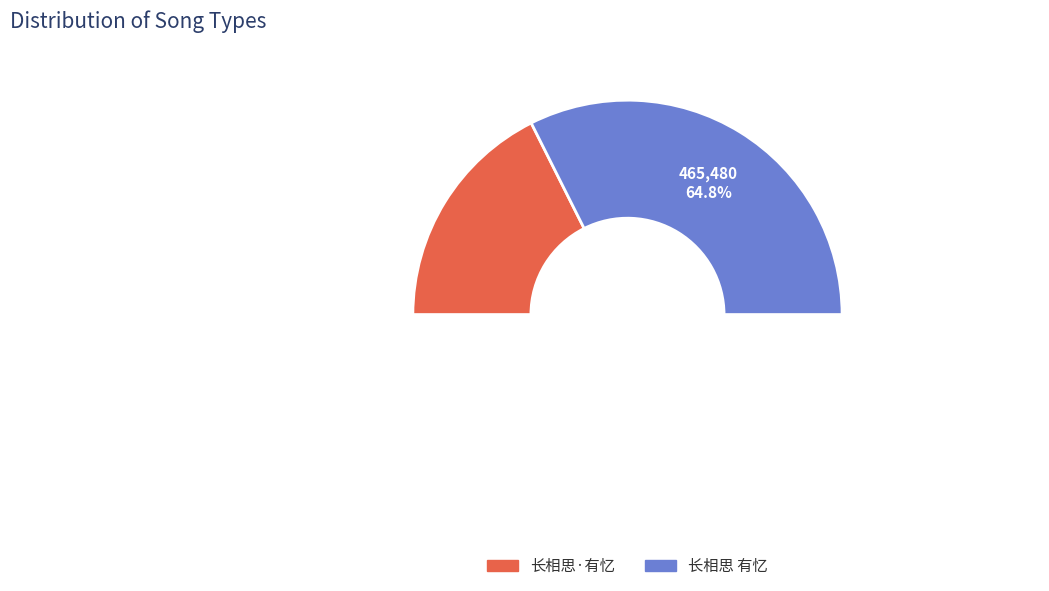

What is the majority slice?

长相思 有忆